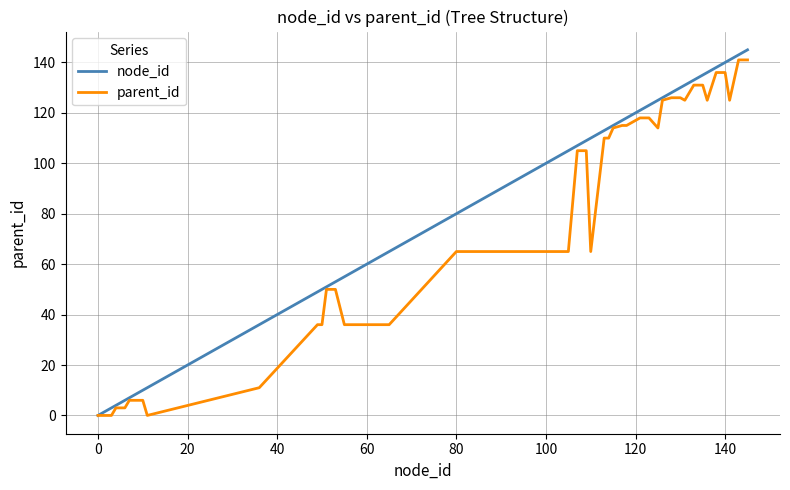

What is the maximum value shown in the chart?

145